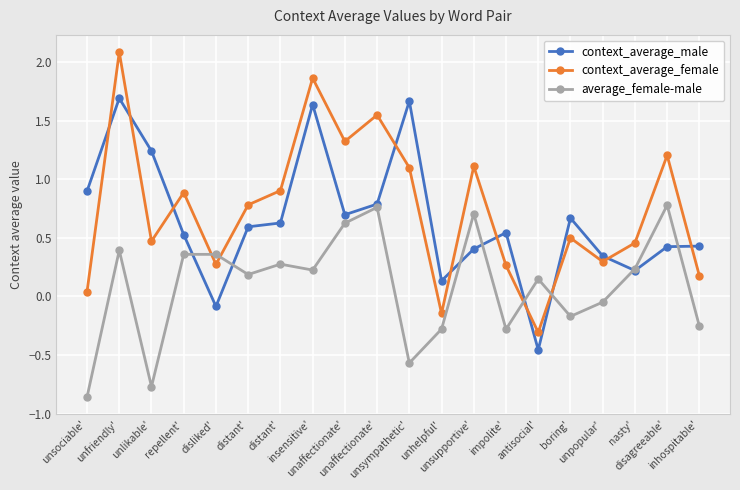

How many lines are shown in the chart?

3